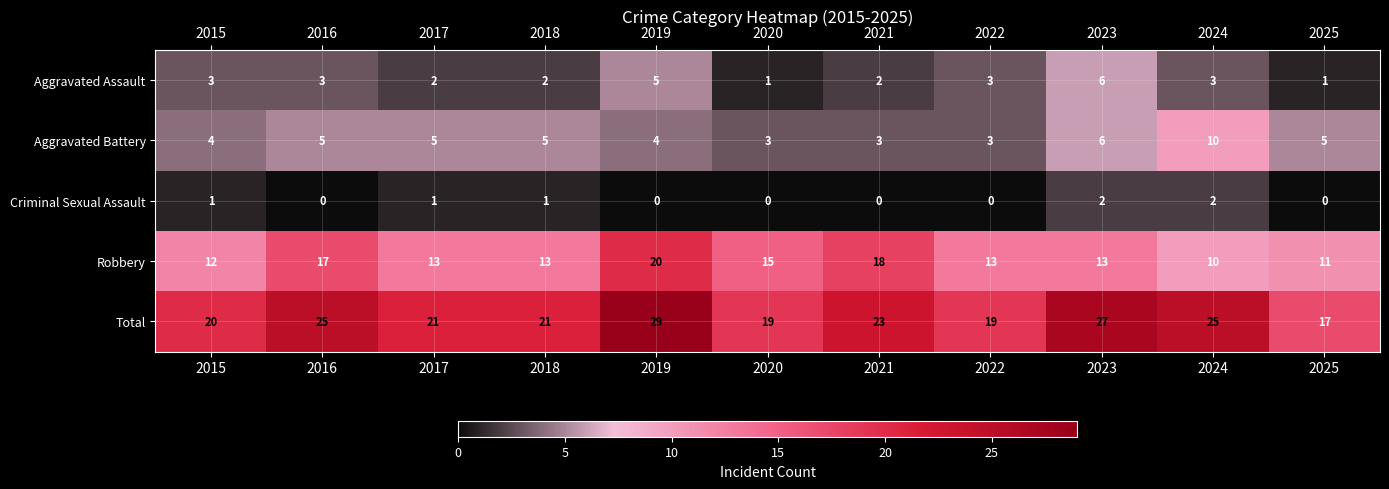

At which label is Robbery closest to 15?

2020